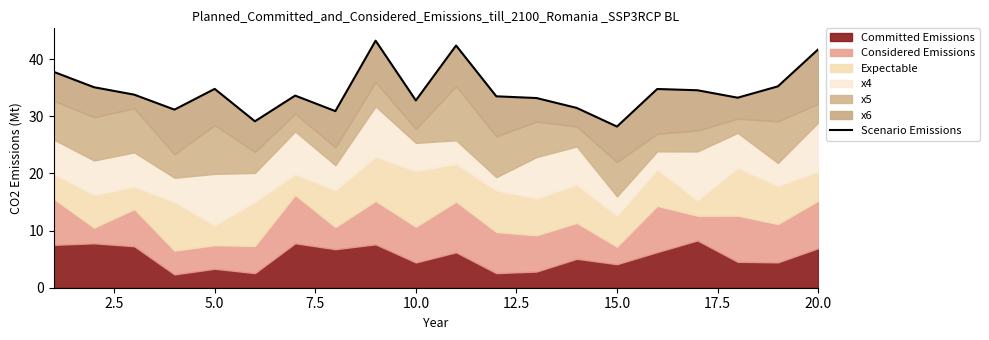

Reading right to left, extract all data points from this chart.

41.7	35.3	33.3	34.6	34.8	28.2	31.5	33.2	33.5	42.4	32.8	43.3	30.9	33.6	29.1	34.8	31.2	33.8	35.1	37.8